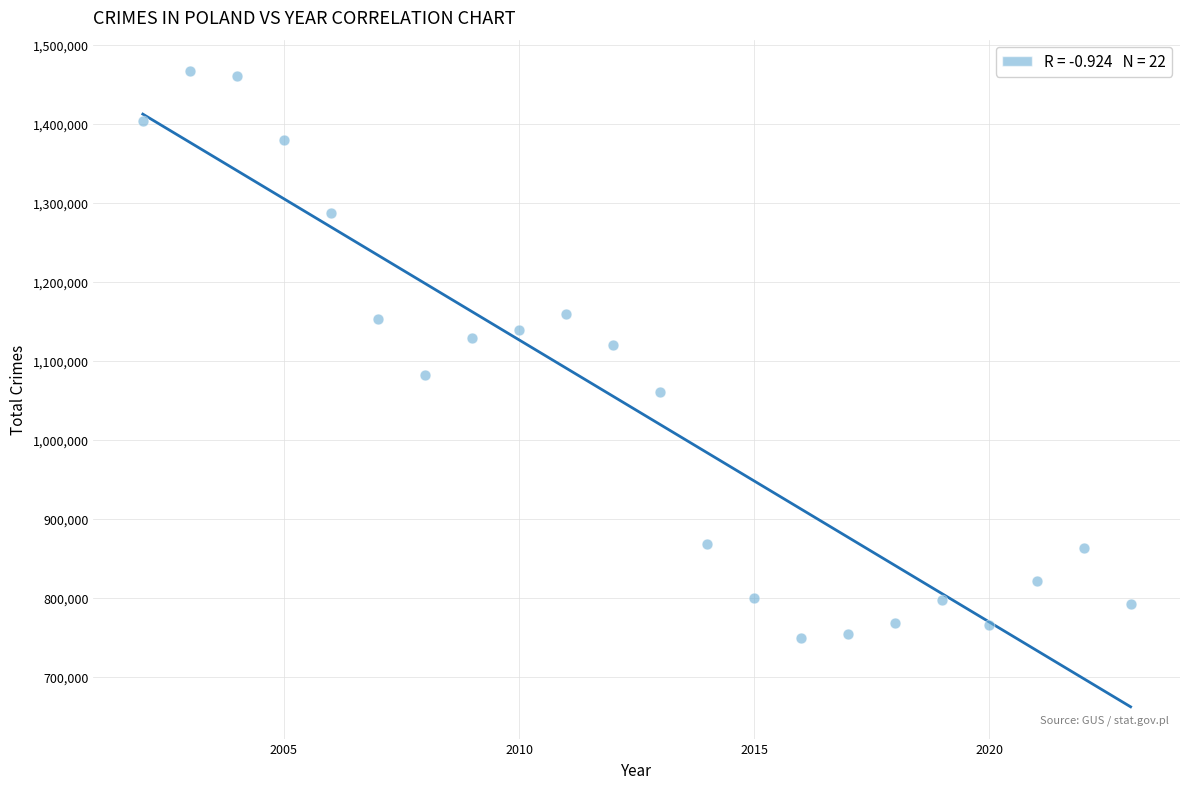

What is the range of Y values (max minus min)?

718184